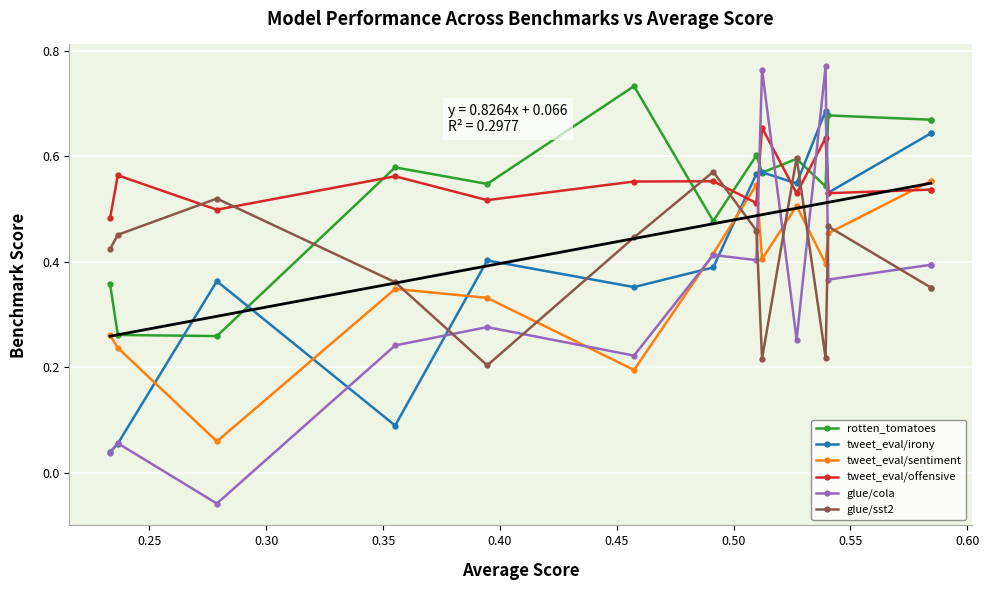

Count the glue/sst2 values in the range 0 to 1.

14